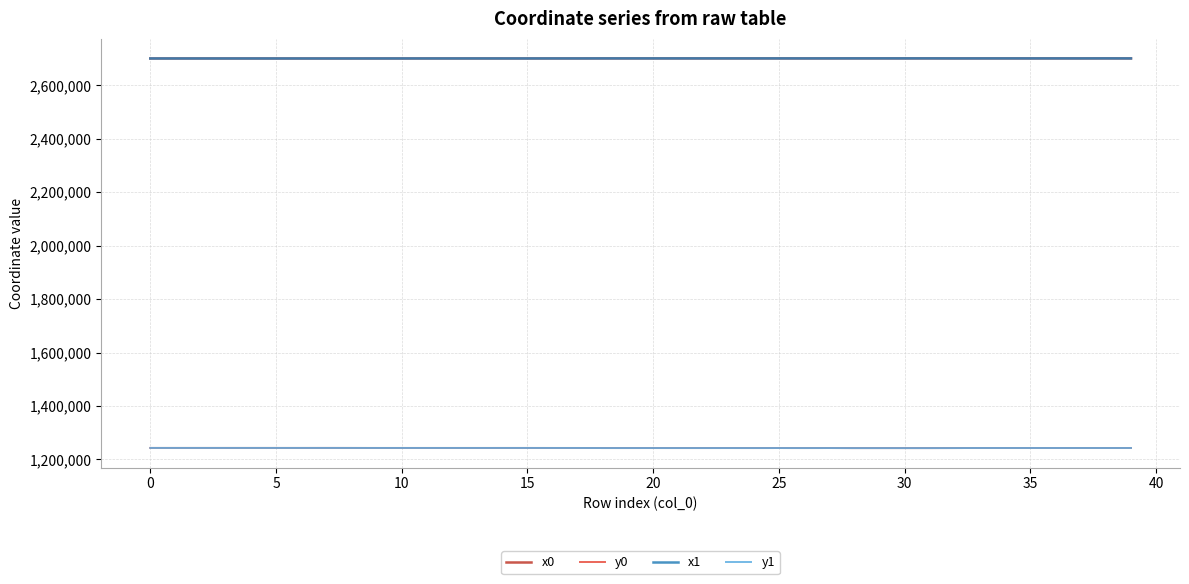

What is the maximum value shown in the chart?

2701176.7